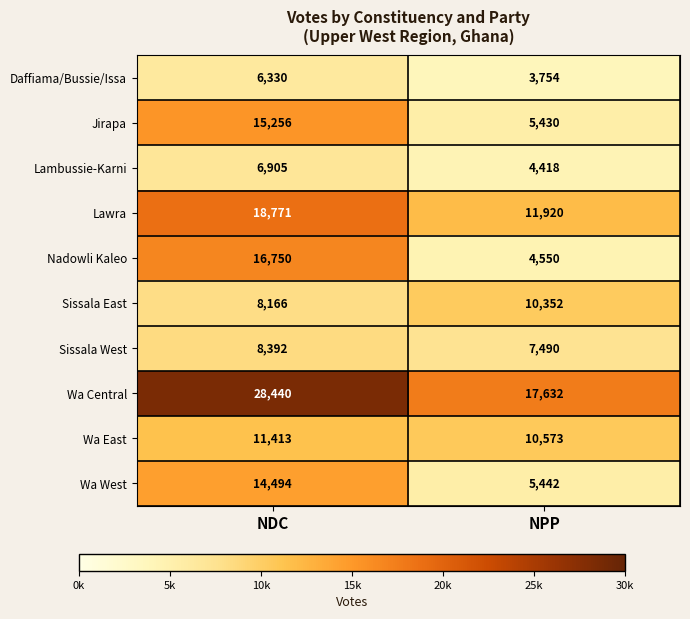

At which category is the sum across all series the highest?

NDC